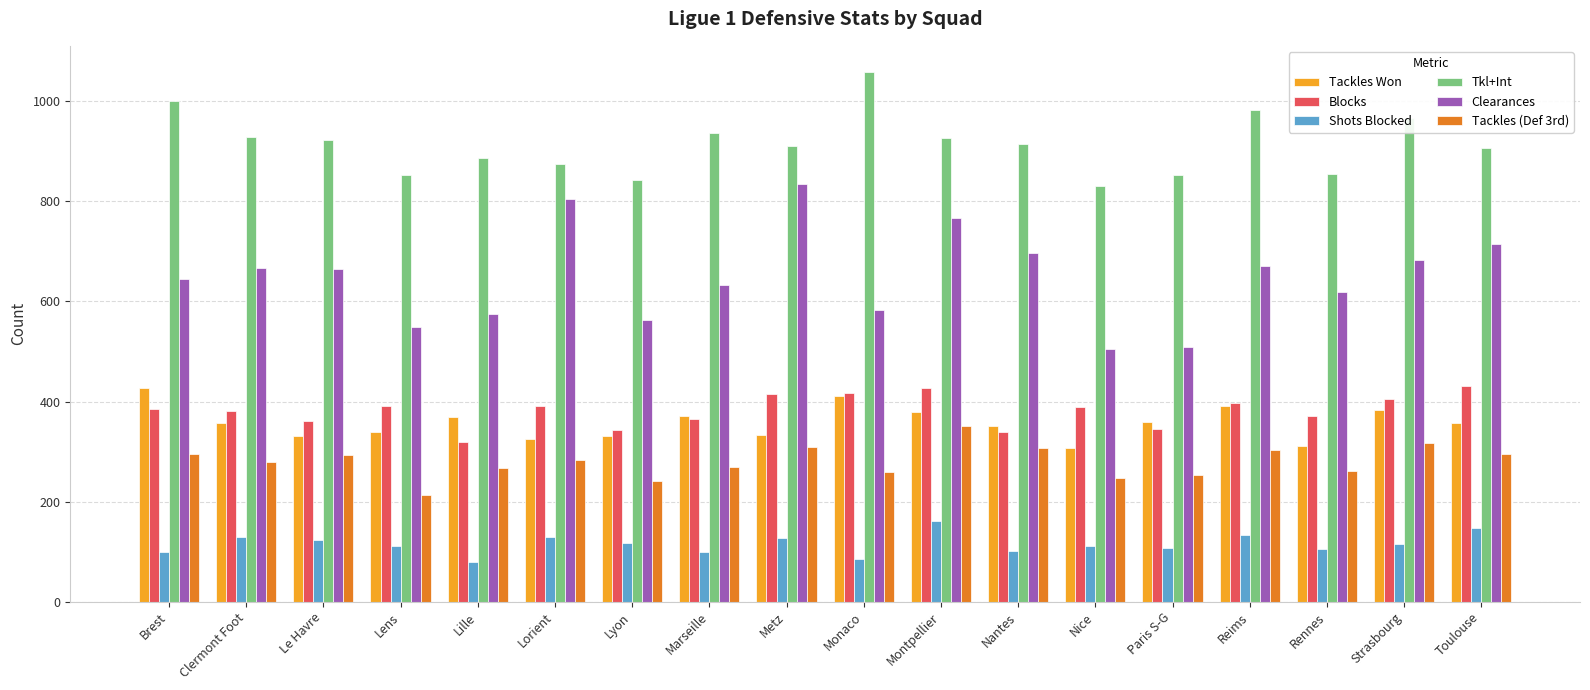

What is the value of the Tackles (Def 3rd) bar at the 14th from the left?

254